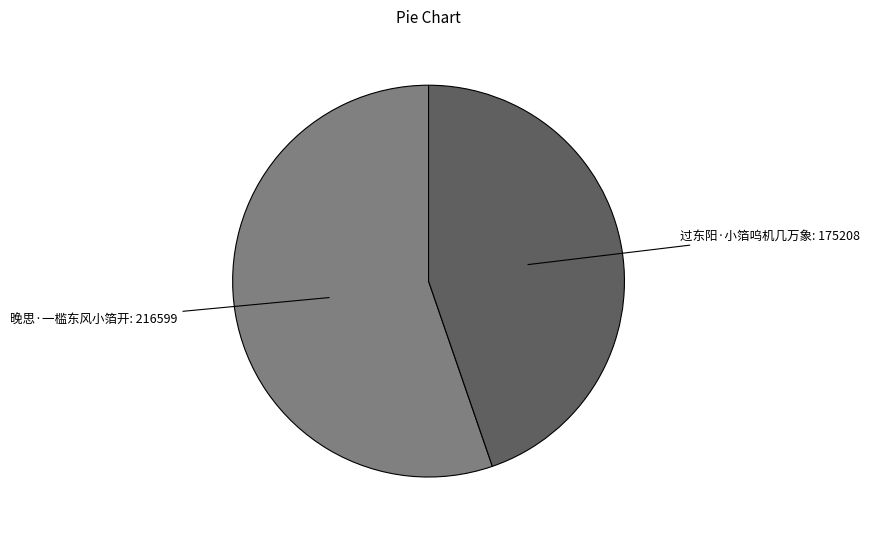

Combined, do 晚思·一槛东风小箔开 and 过东阳·小箔呜机几万象 account for over 50%?

Yes